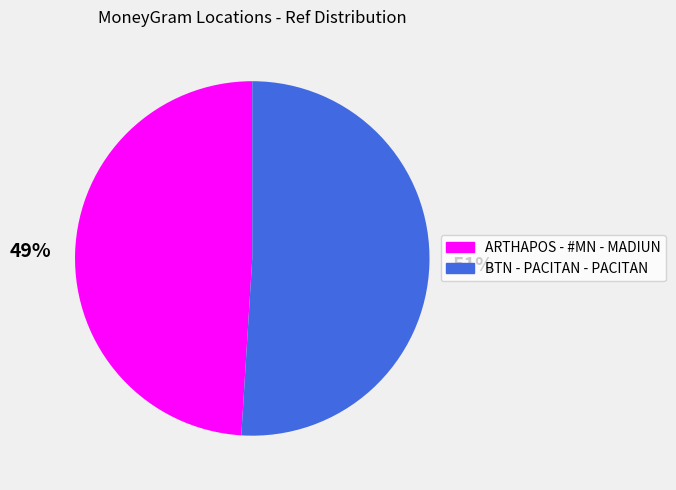

To the nearest percent, what is the difference between the largest and smallest slice percentages?

2%